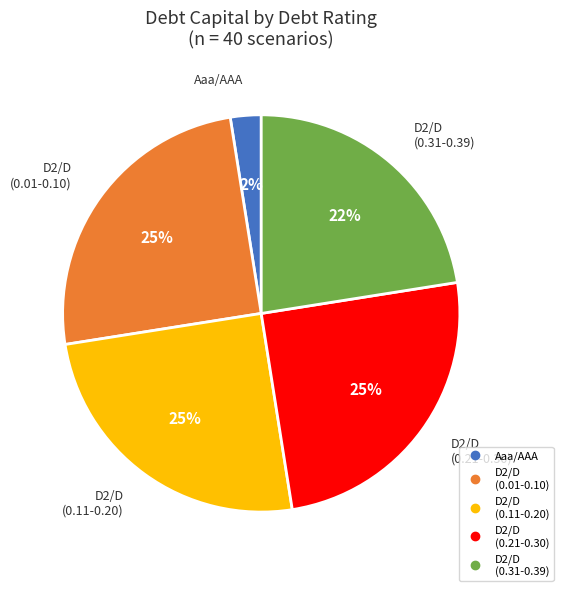

To the nearest percent, what is the difference between the largest and smallest slice percentages?

23%